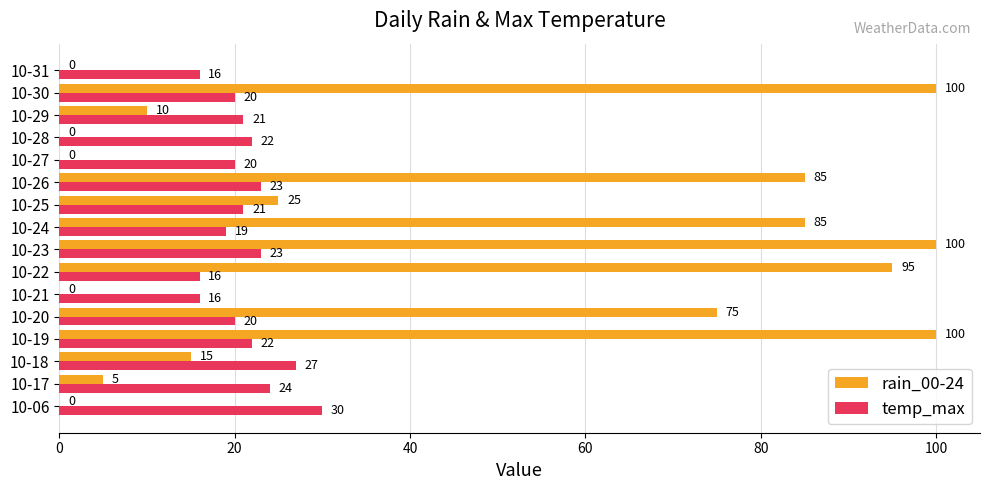

Between 10-06 and 10-29, which series saw the biggest shift?

rain_00-24